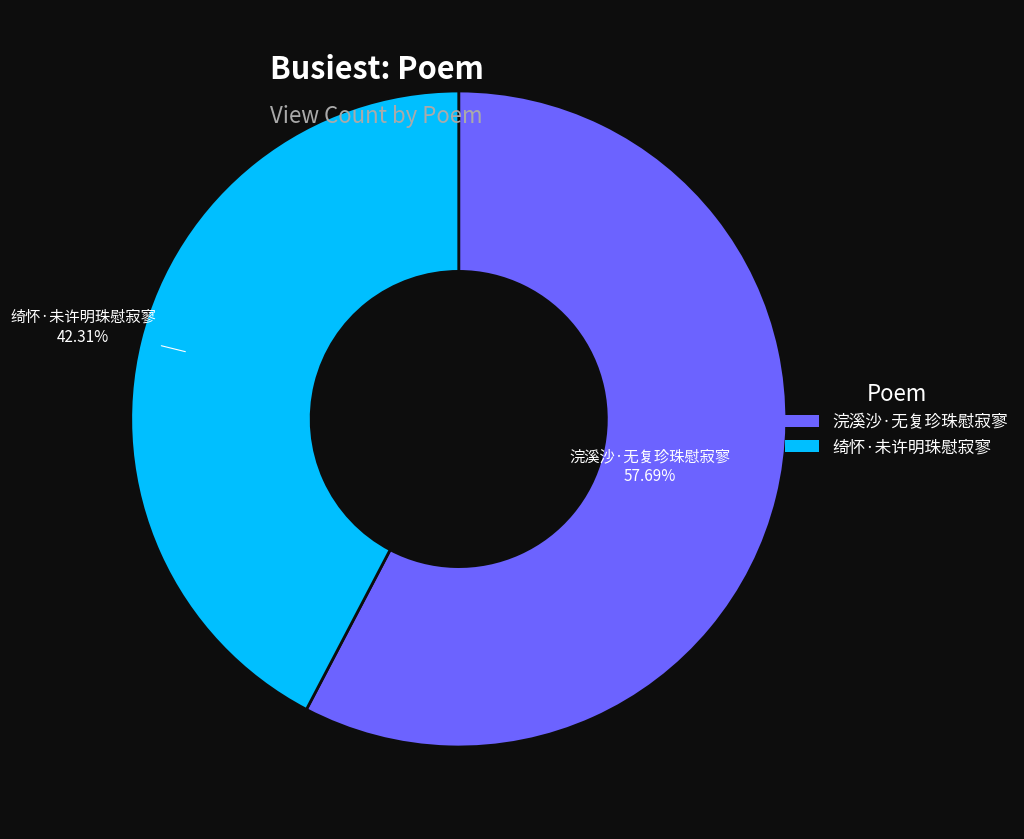

What is the ratio of the value at 浣溪沙·无复珍珠慰寂寥 to the value at 绮怀·未许明珠慰寂寥?

1.4